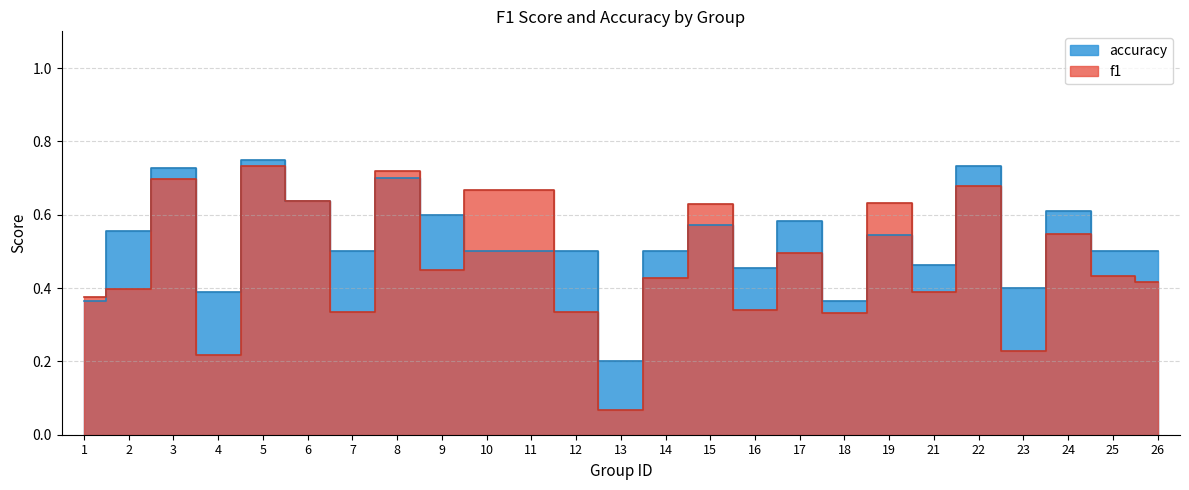

What is the sum of the accuracy values at 10 and 18?

0.9